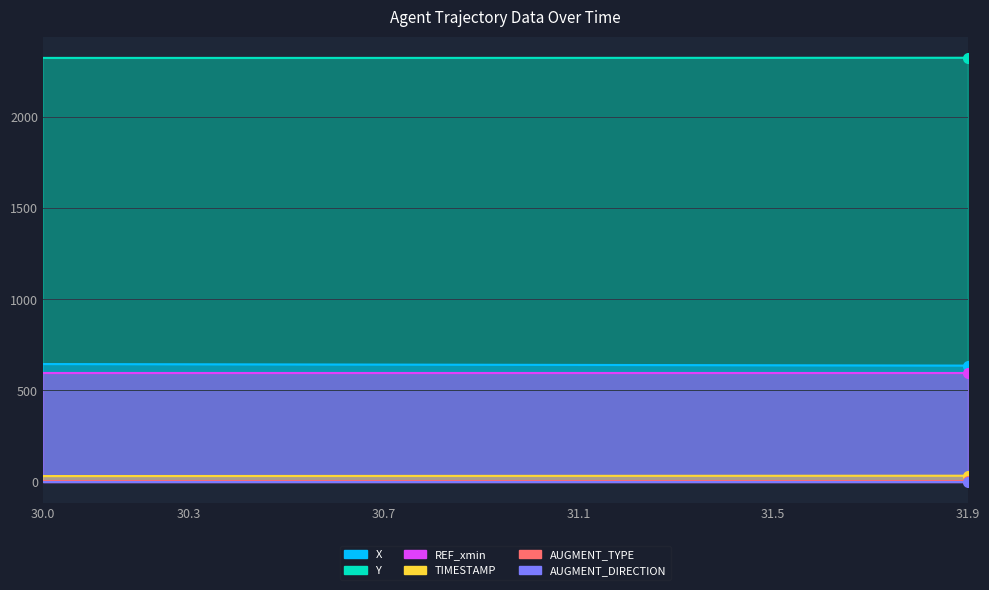

Which series has the largest total across all categories?

Y